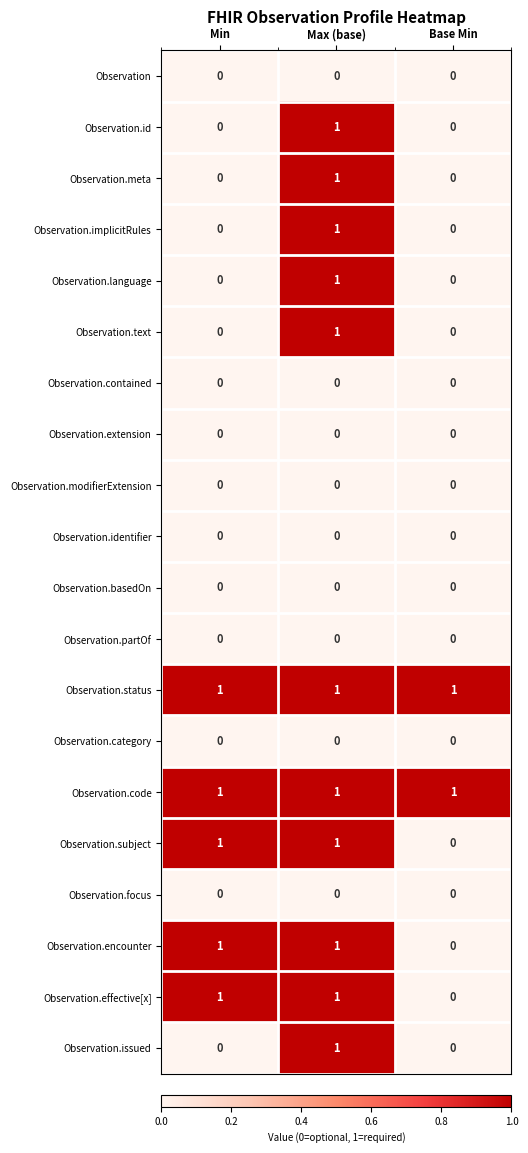

The Observation.encounter series shows 1 at Max (base). True or false?

True